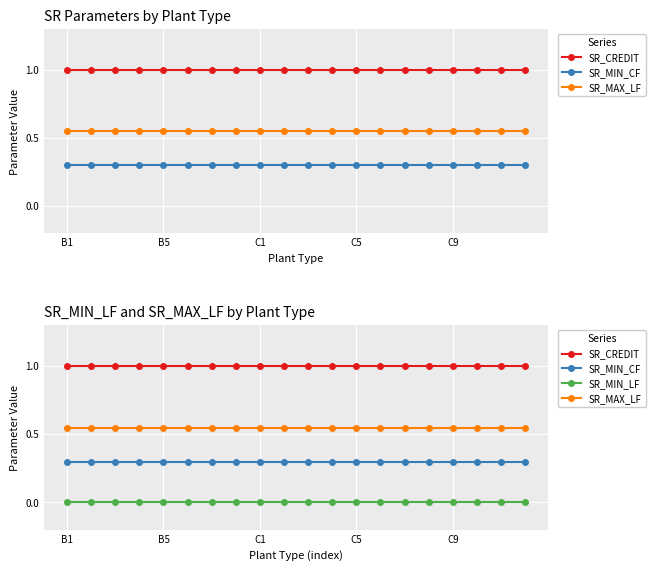

Reading left to right, what are all the values shown in this chart?

SR_CREDIT: 1.0	1.0	1.0	1.0	1.0	1.0	1.0	1.0	1.0	1.0	1.0	1.0	1.0	1.0	1.0	1.0	1.0	1.0	1.0	1.0
SR_MIN_CF: 0.3	0.3	0.3	0.3	0.3	0.3	0.3	0.3	0.3	0.3	0.3	0.3	0.3	0.3	0.3	0.3	0.3	0.3	0.3	0.3
SR_MAX_LF: 0.6	0.6	0.6	0.6	0.6	0.6	0.6	0.6	0.6	0.6	0.6	0.6	0.6	0.6	0.6	0.6	0.6	0.6	0.6	0.6
SR_MIN_LF: 0.0	0.0	0.0	0.0	0.0	0.0	0.0	0.0	0.0	0.0	0.0	0.0	0.0	0.0	0.0	0.0	0.0	0.0	0.0	0.0